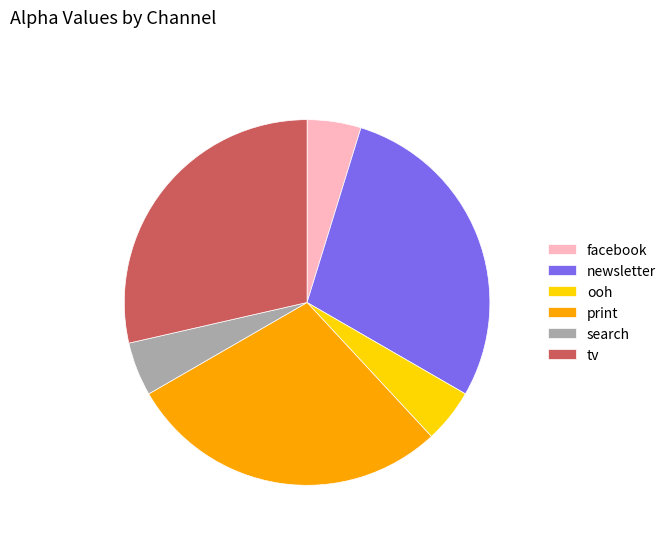

The tv slice represents 16% of the pie. True or false?

False